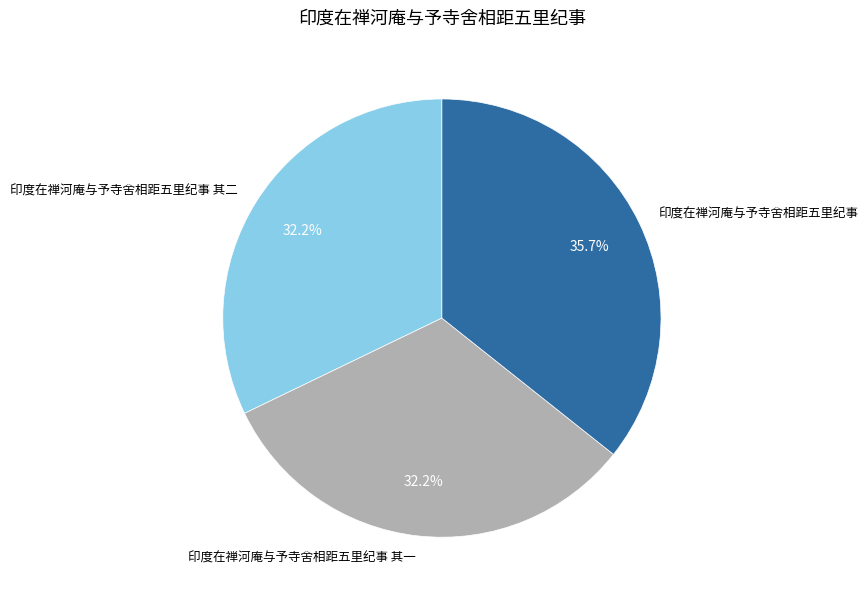

To the nearest percent, what is the combined percentage of 印度在禅河庵与予寺舍相距五里纪事 其一 and 印度在禅河庵与予寺舍相距五里纪事?

68%